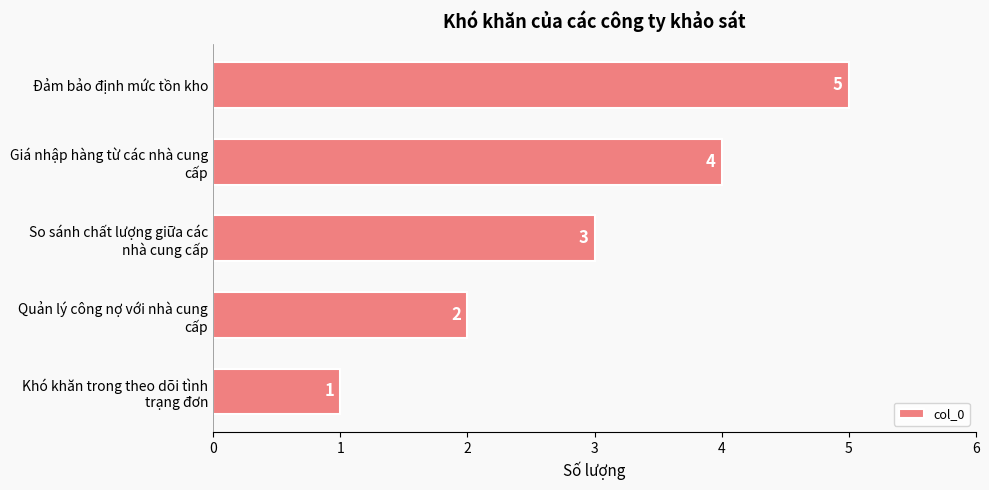

What is the average value?

3